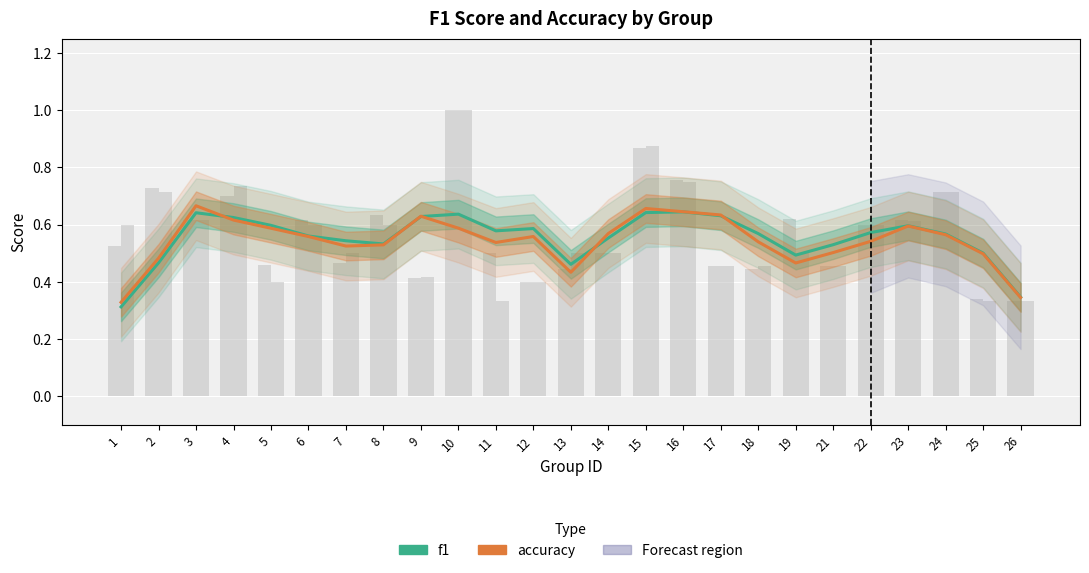

How many bars are there in total?

50